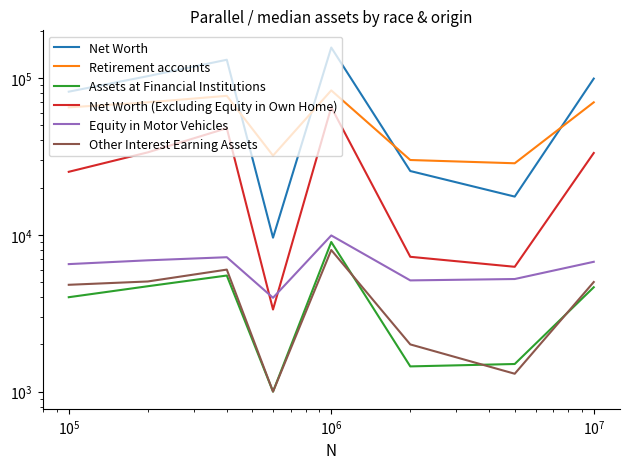

True or false: Net Worth and Retirement accounts intersect in this chart.

True